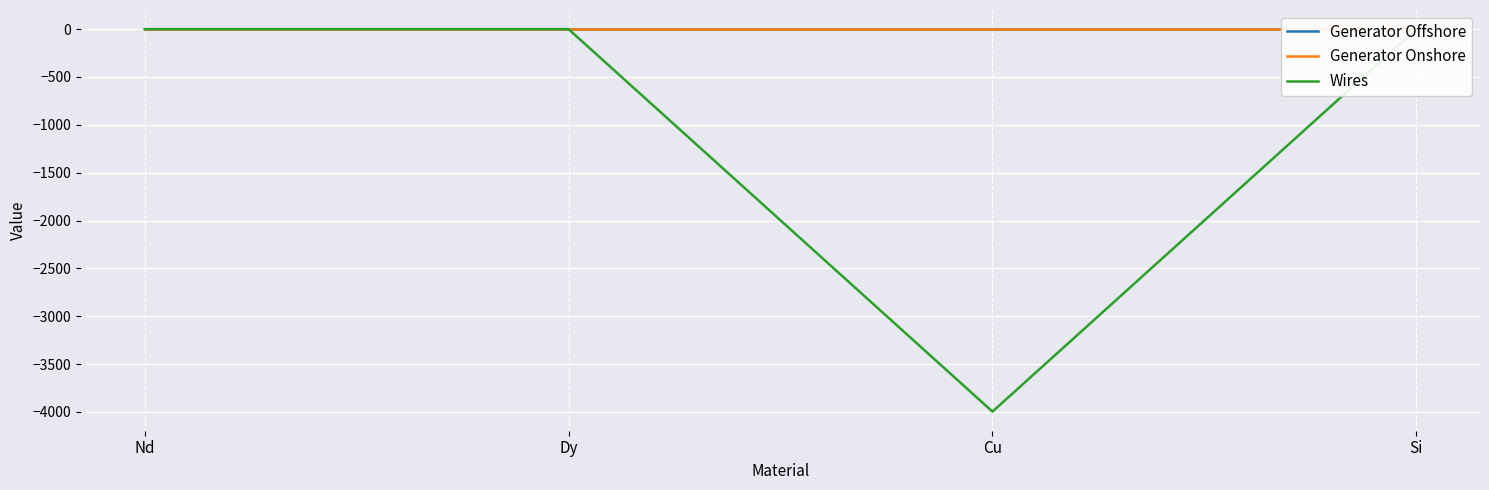

Reading left to right, extract all data points from this chart.

Generator Offshore: -0.0	0.0	-0.0	0.0
Generator Onshore: 0.0	0.0	-0.0	0.0
Wires: 0.0	0.0	-3996.1	0.0